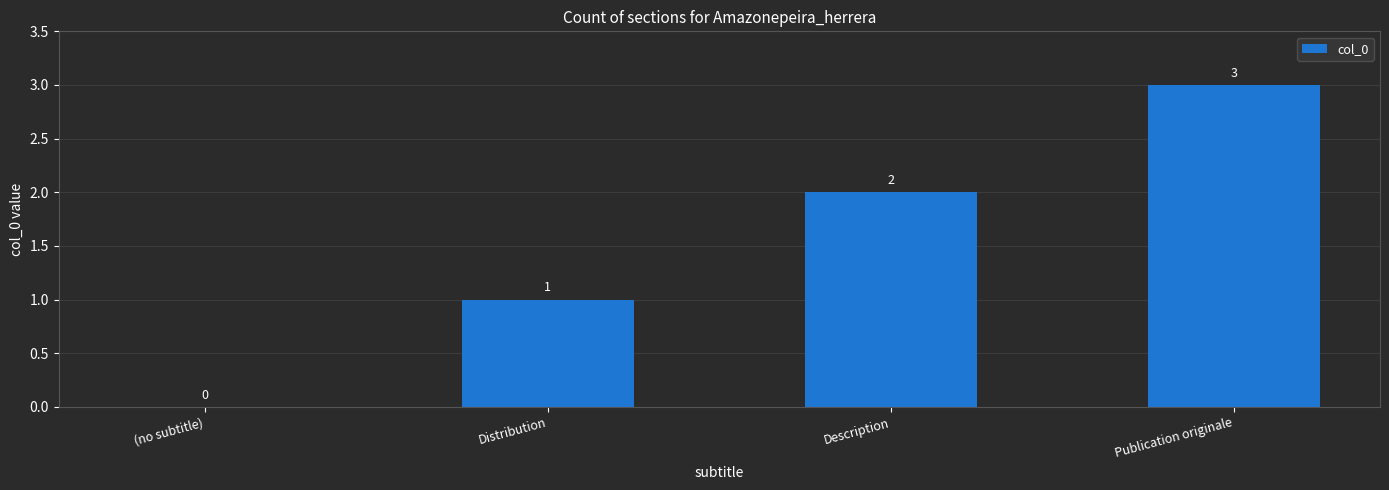

What is the maximum value shown in the chart?

3